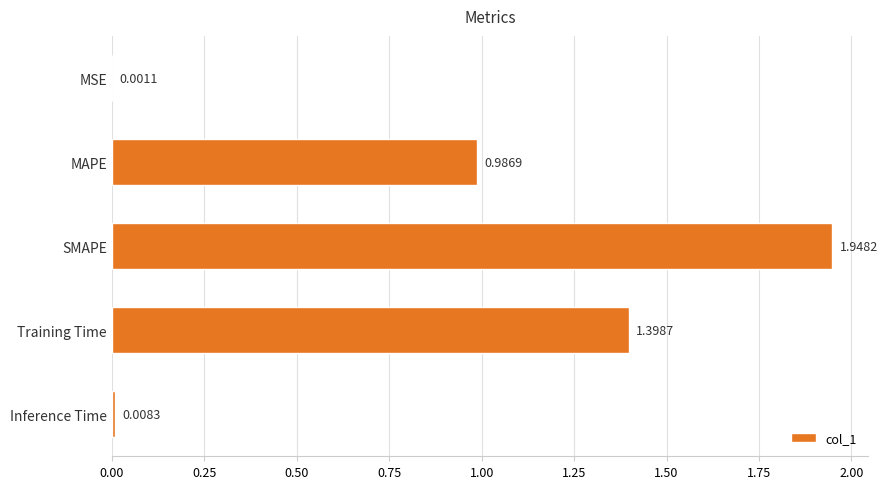

At which category does the chart reach its peak across all series?

SMAPE